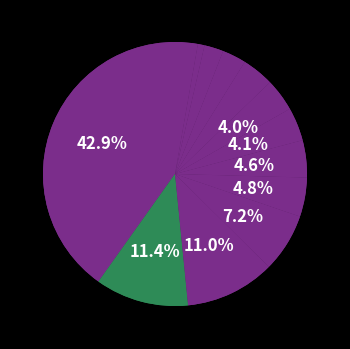

Which category has the smallest portion of the pie?

Santiago Stock Exchange IPSA Index